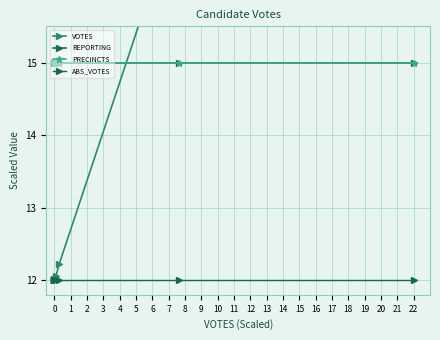

At 0, list the series in order from largest to smallest.

REPORTING, PRECINCTS, VOTES, ABS_VOTES